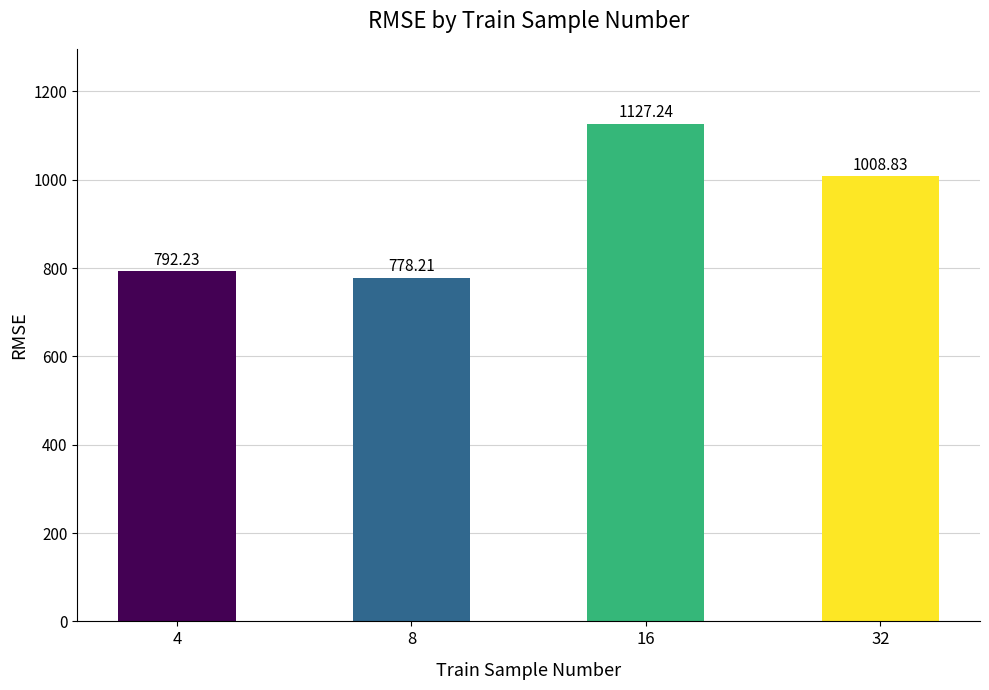

How many bars are there in total?

4